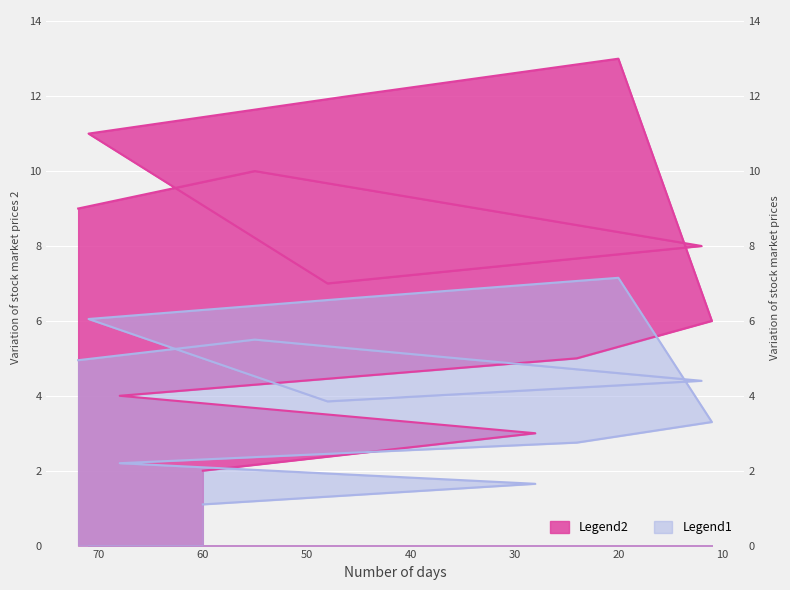

Which series has the largest range (max minus min)?

Legend2